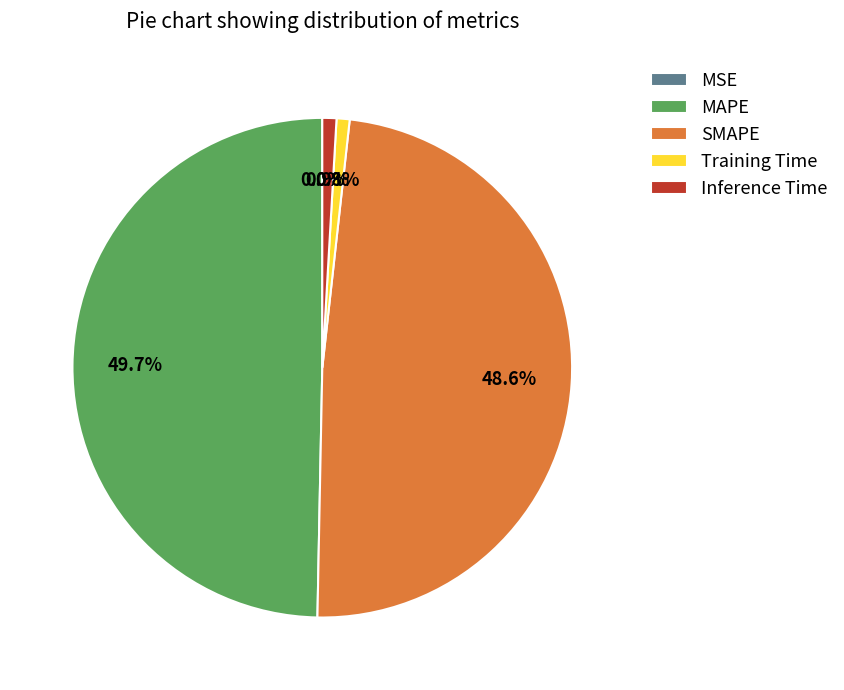

What is the largest slice in the pie chart?

MAPE